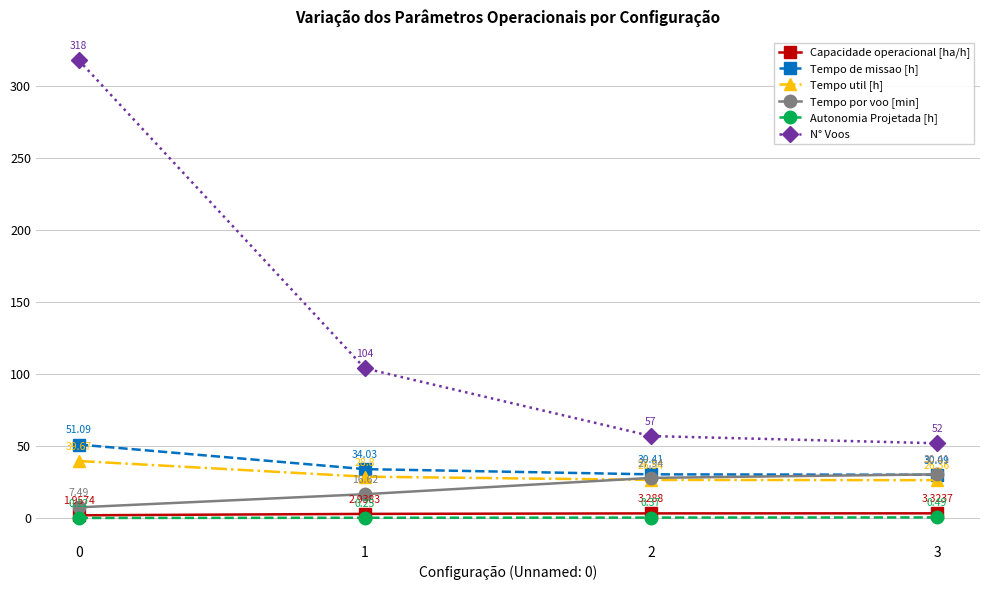

Is this an area chart (filled region under the line)?

No